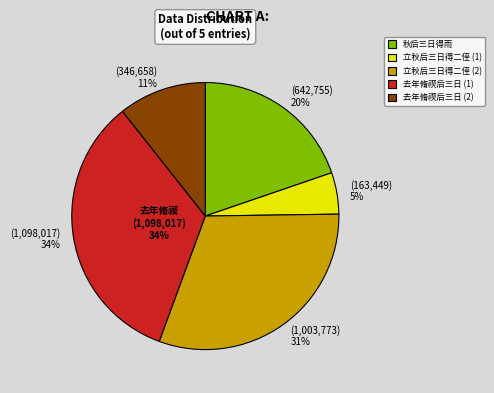

Count the number of slices in the pie.

5